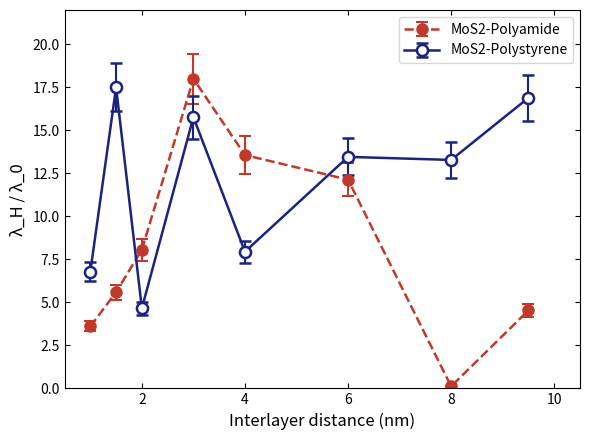

What is the value of the MoS2-Polyamide point at the 7th from the left?

0.1